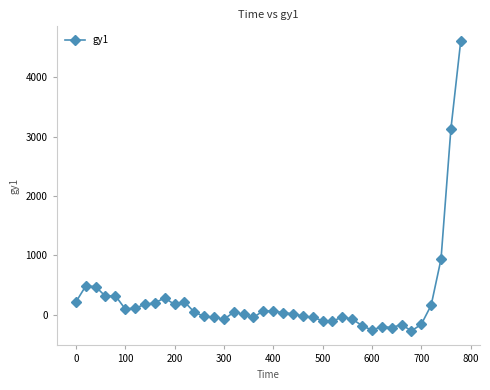

What is the difference between the second highest and second lowest values?

3385